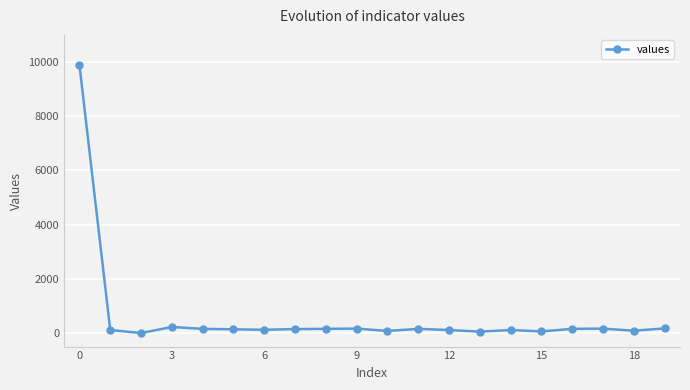

What is the average value?

612